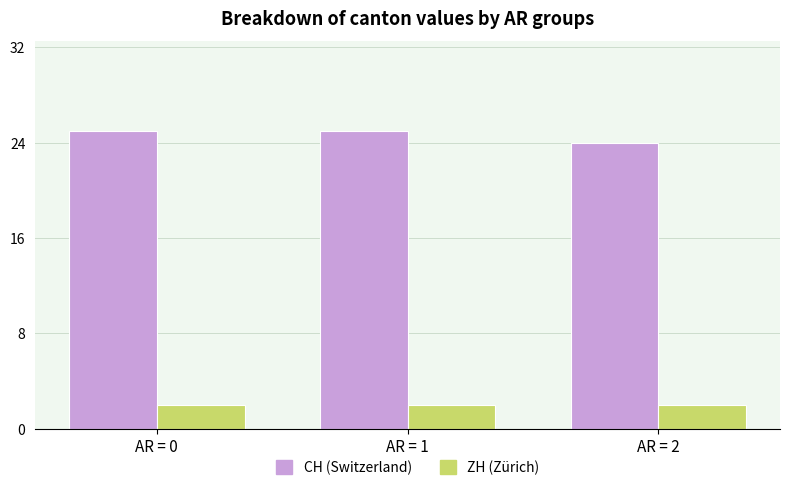

Read the ZH (Zürich) value at AR = 2.

2